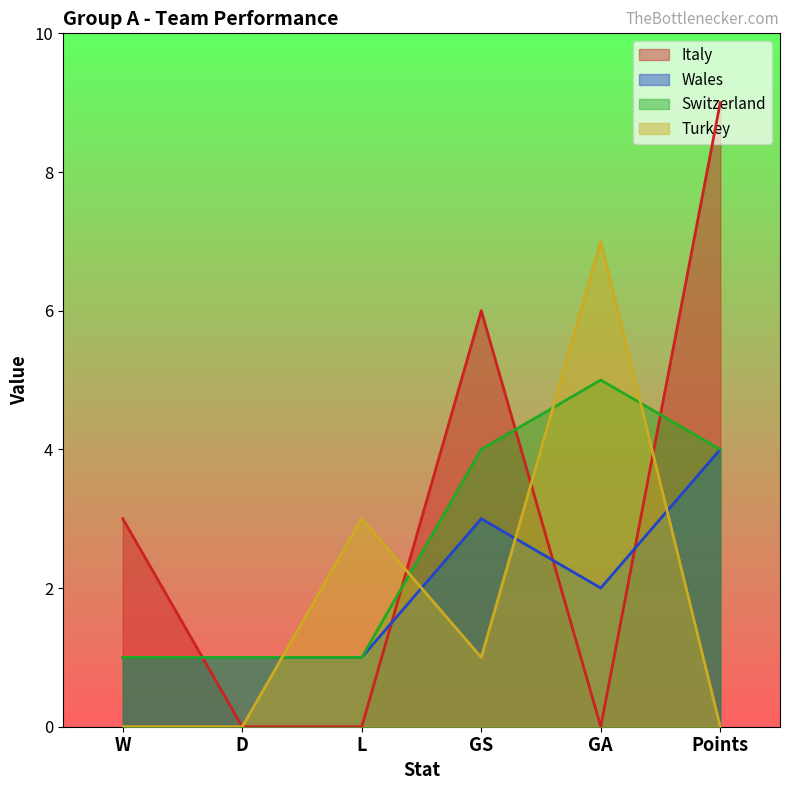

How many data points does each series have?

6